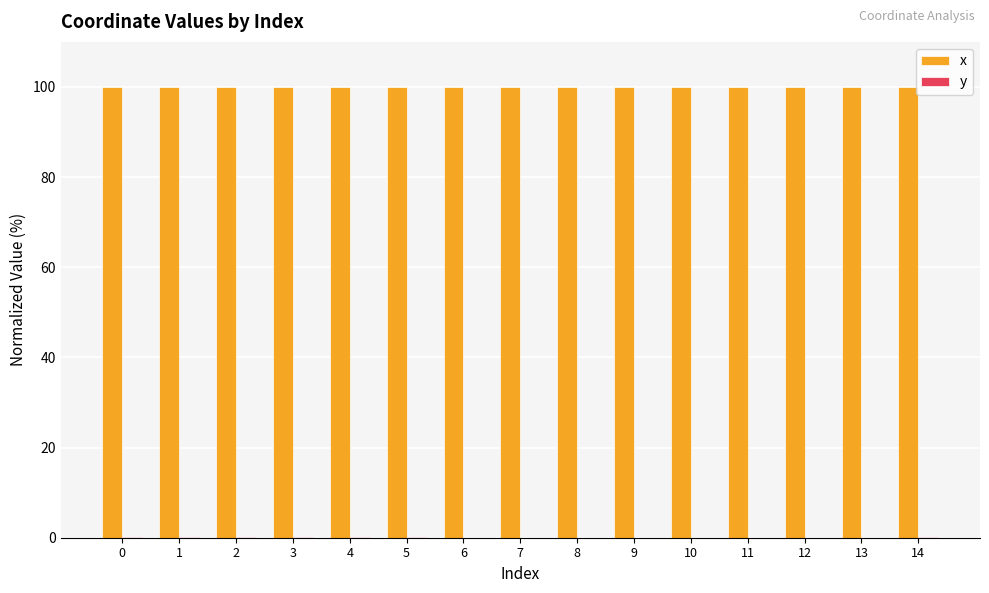

The x series shows 63.4 at 11. True or false?

False